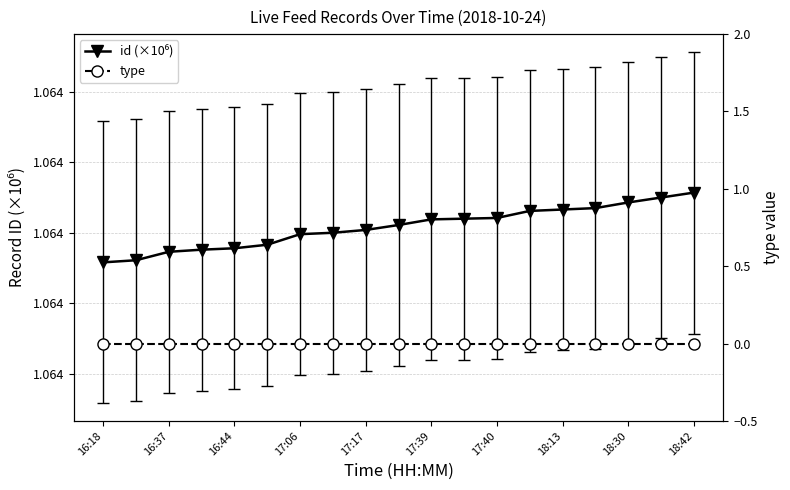

True or false: id (×10⁶) has more than 1 points higher than both neighbors.

False